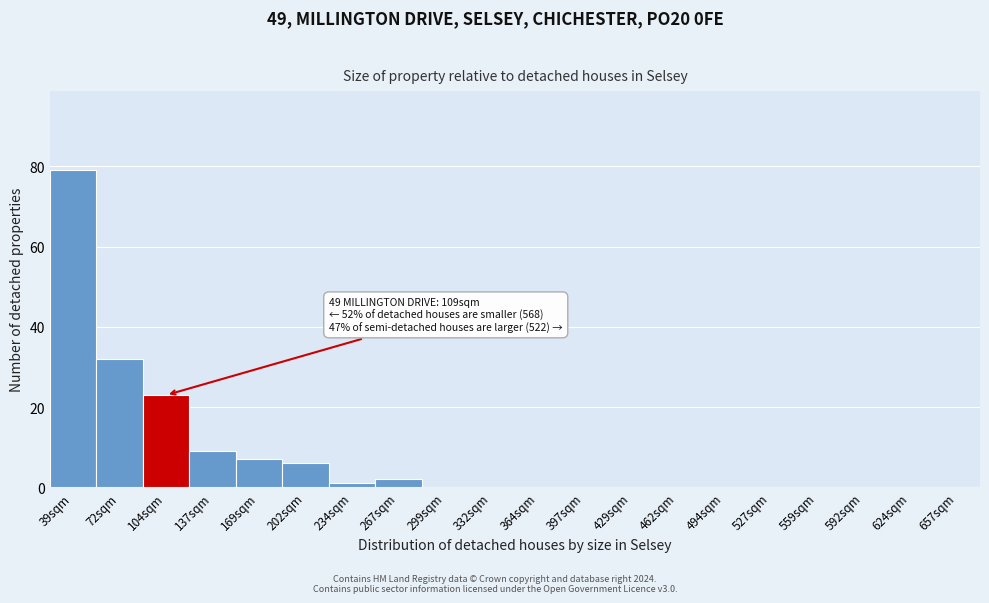

Reading left to right, transcribe all the data shown in this chart.

39sqm=79	72sqm=32	104sqm=23	137sqm=9	169sqm=7	202sqm=6	234sqm=1	267sqm=2	299sqm=0	332sqm=0	364sqm=0	397sqm=0	429sqm=0	462sqm=0	494sqm=0	527sqm=0	559sqm=0	592sqm=0	624sqm=0	657sqm=0